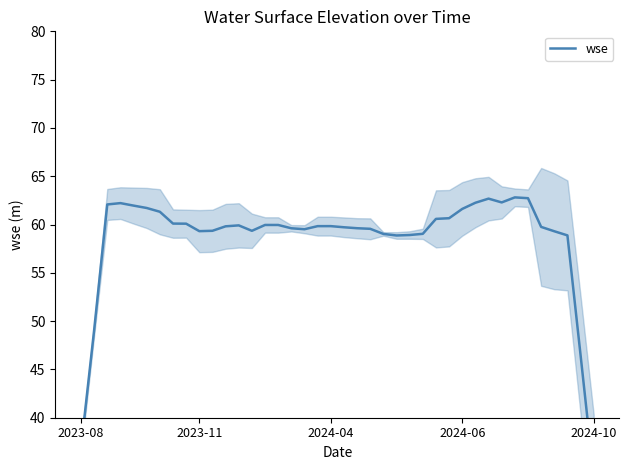

Between 32 and 12, which is larger?

32